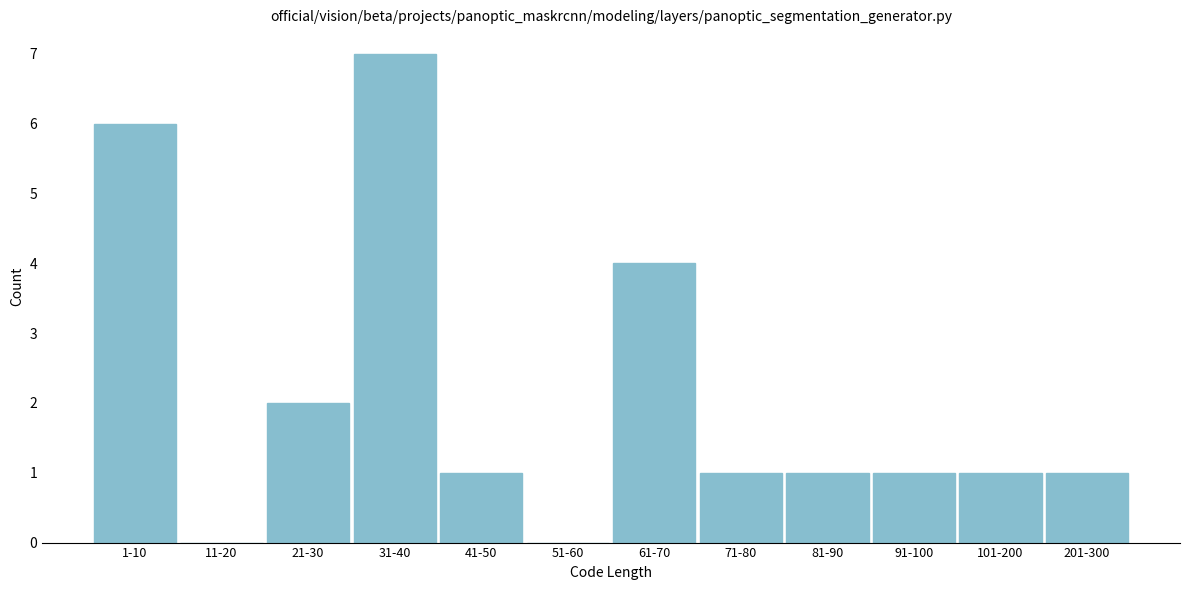

Reading right to left, what are all the values shown in this chart?

201-300=1	101-200=1	91-100=1	81-90=1	71-80=1	61-70=4	51-60=0	41-50=1	31-40=7	21-30=2	11-20=0	1-10=6